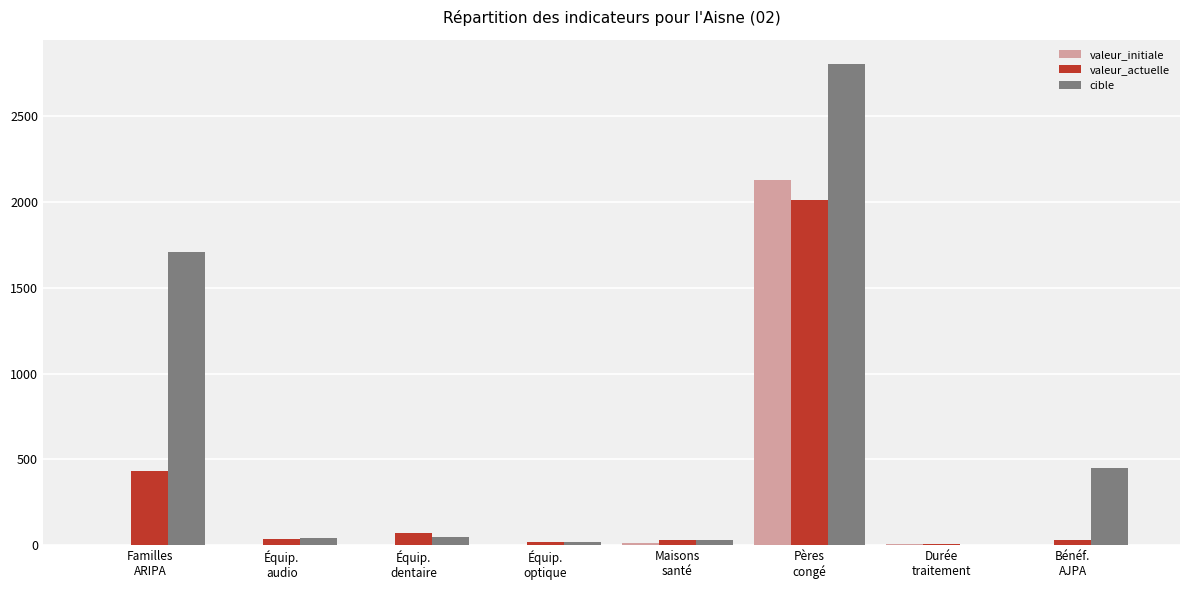

Does the chart contain stacked bars?

No